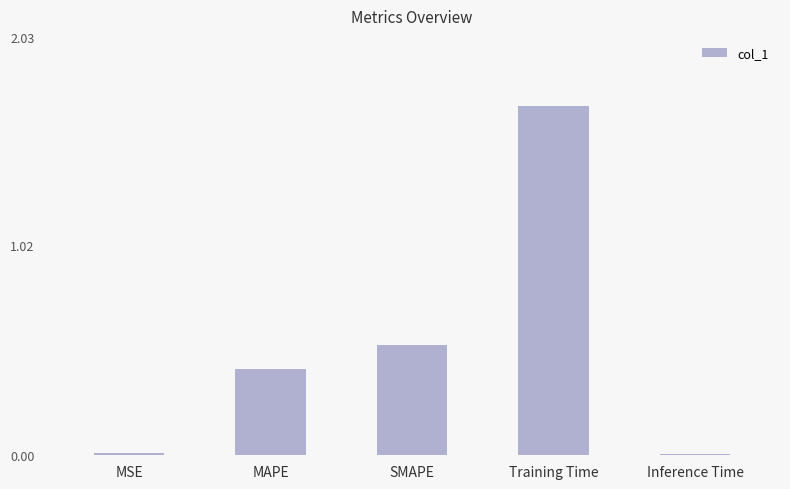

Which has a higher value, Inference Time or SMAPE?

SMAPE